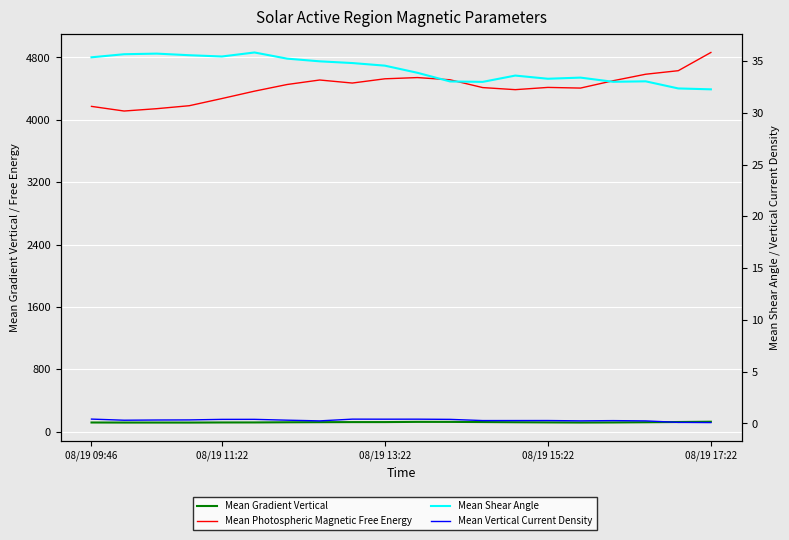

How many categories are shown in the chart?

20